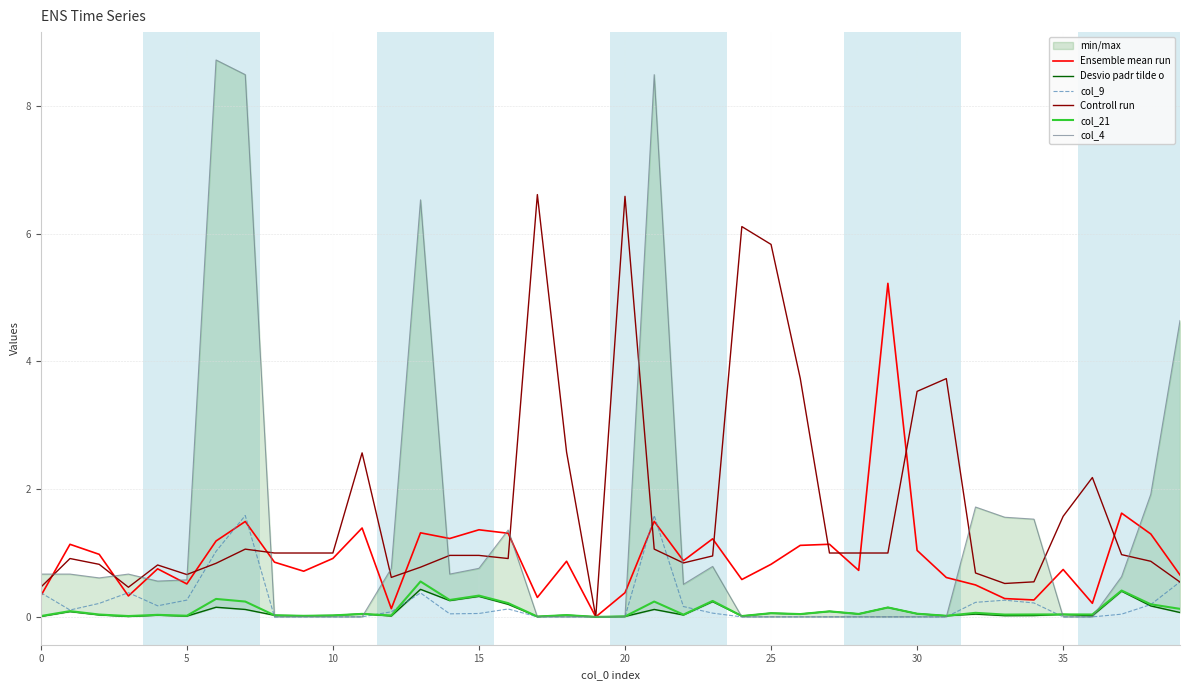

What is the label of the 27th point from the left?

26